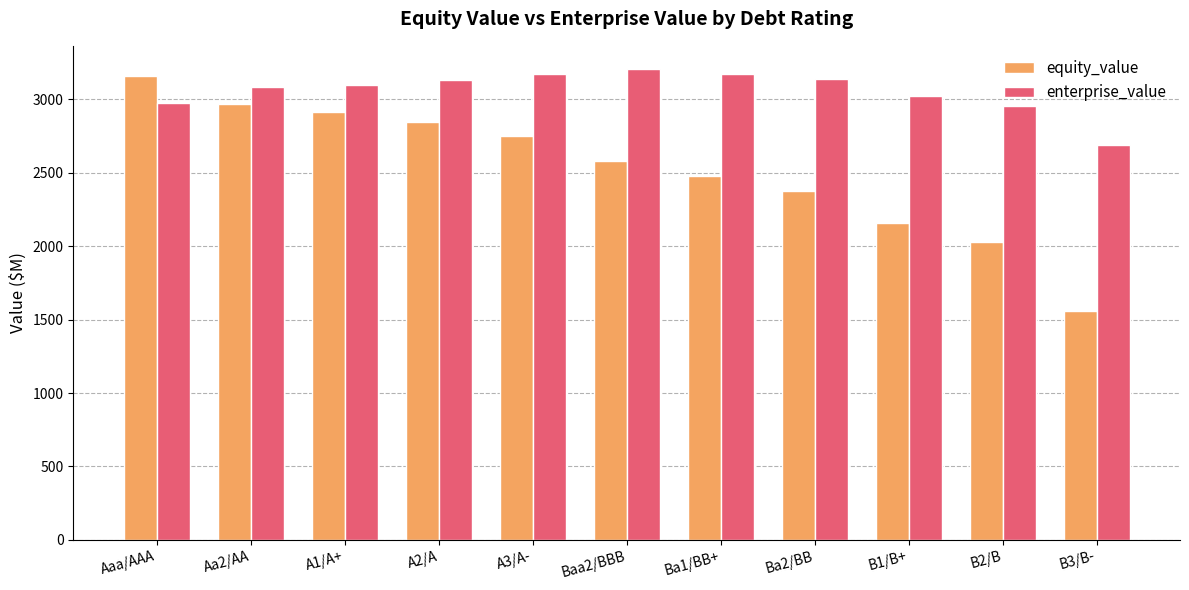

How many data points in enterprise_value are above 3101?

6